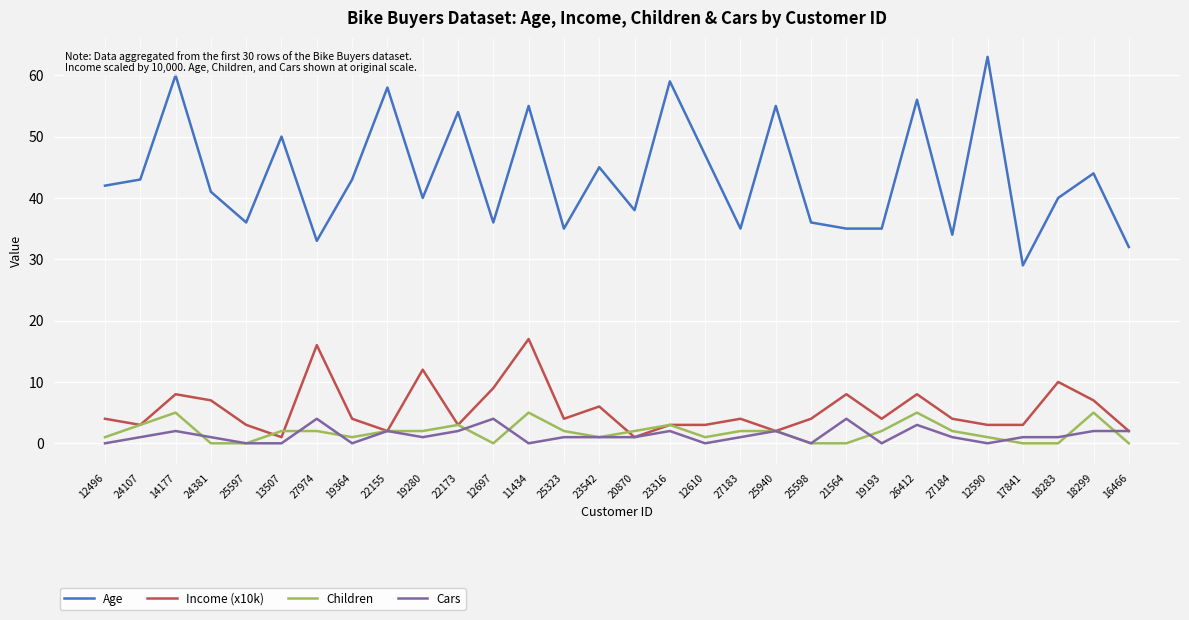

The Income (x10k) series shows 1 at 25323. True or false?

False